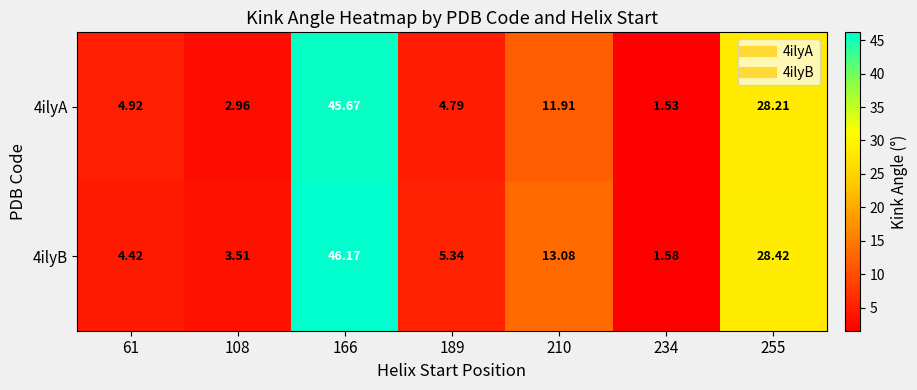

Rank the series by their maximum value, from highest to lowest.

4ilyB, 4ilyA